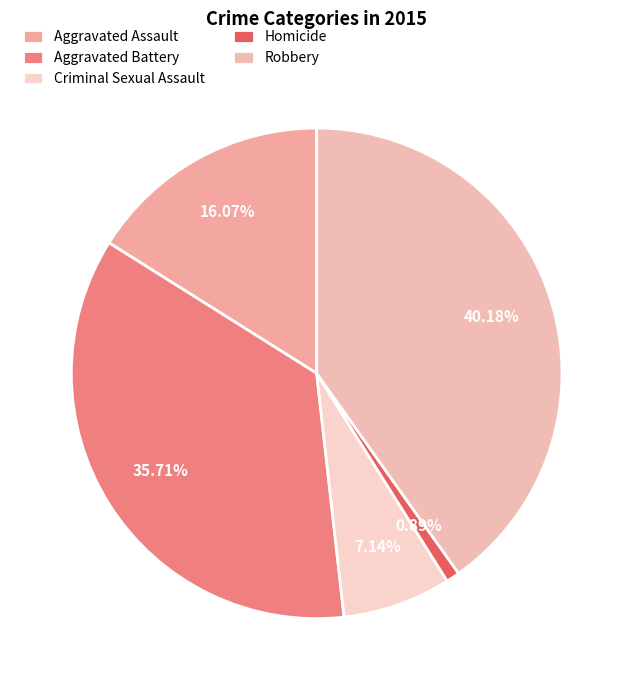

Rank the categories by value from highest to lowest.

Robbery, Aggravated Battery, Aggravated Assault, Criminal Sexual Assault, Homicide